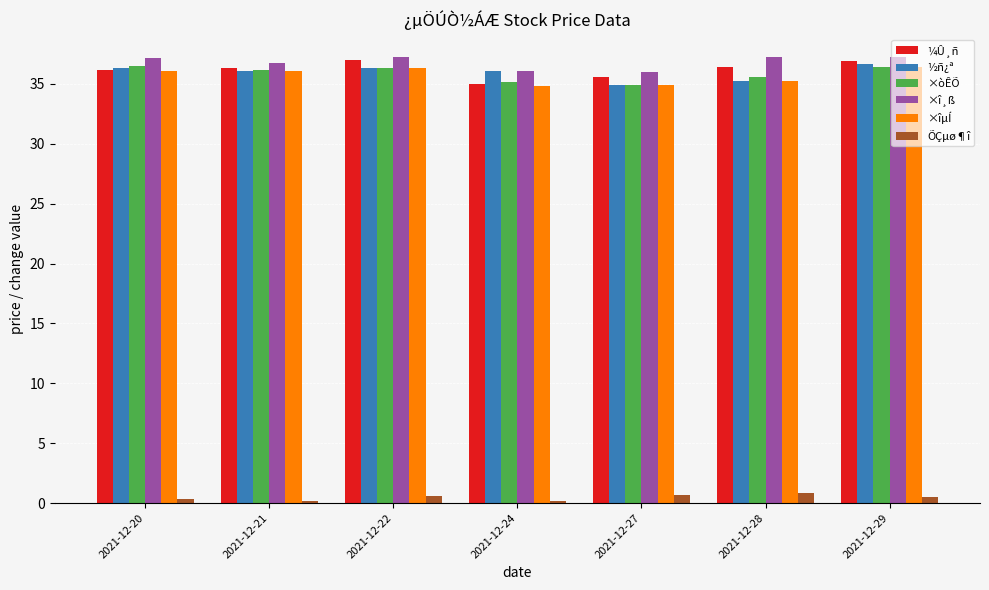

What is the value of the ÕÇµø¶î bar at the 3rd from the left?

0.6